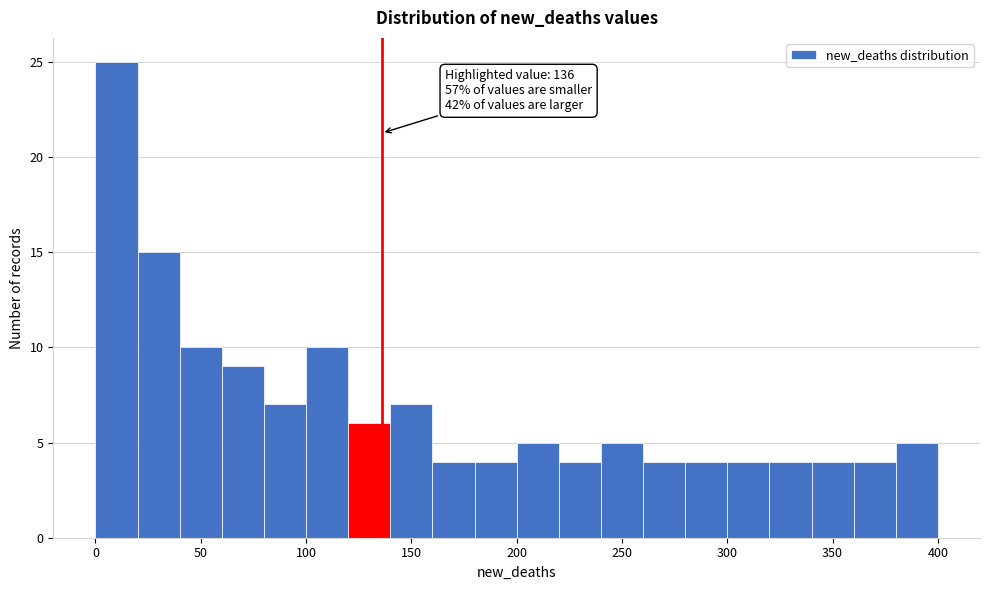

Which range on the x-axis has the tallest bar?

0 to 20